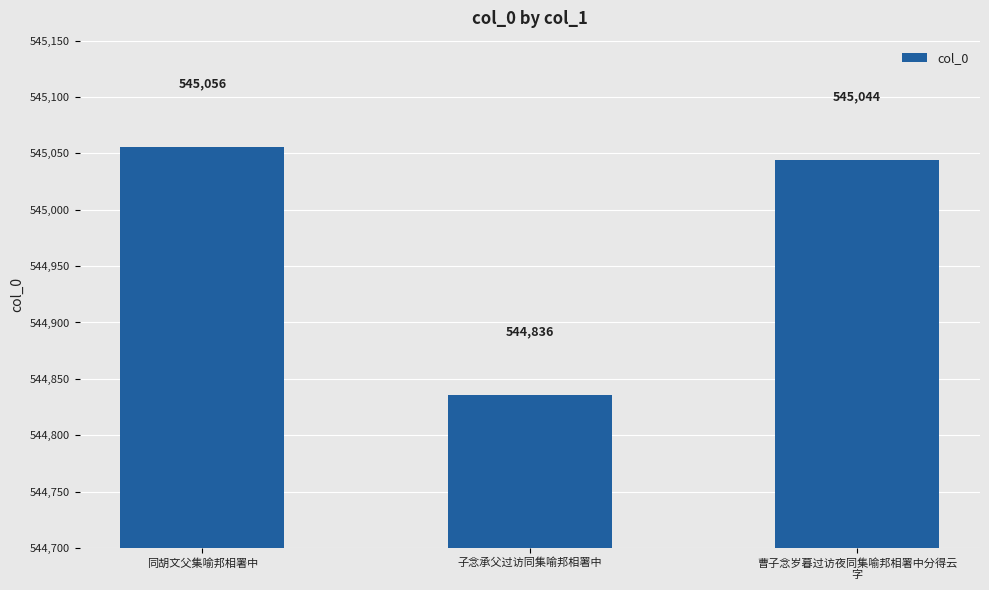

Is it true that the value at 曹子念岁暮过访夜同集喻邦相署中分得云
字 is 545044?

True